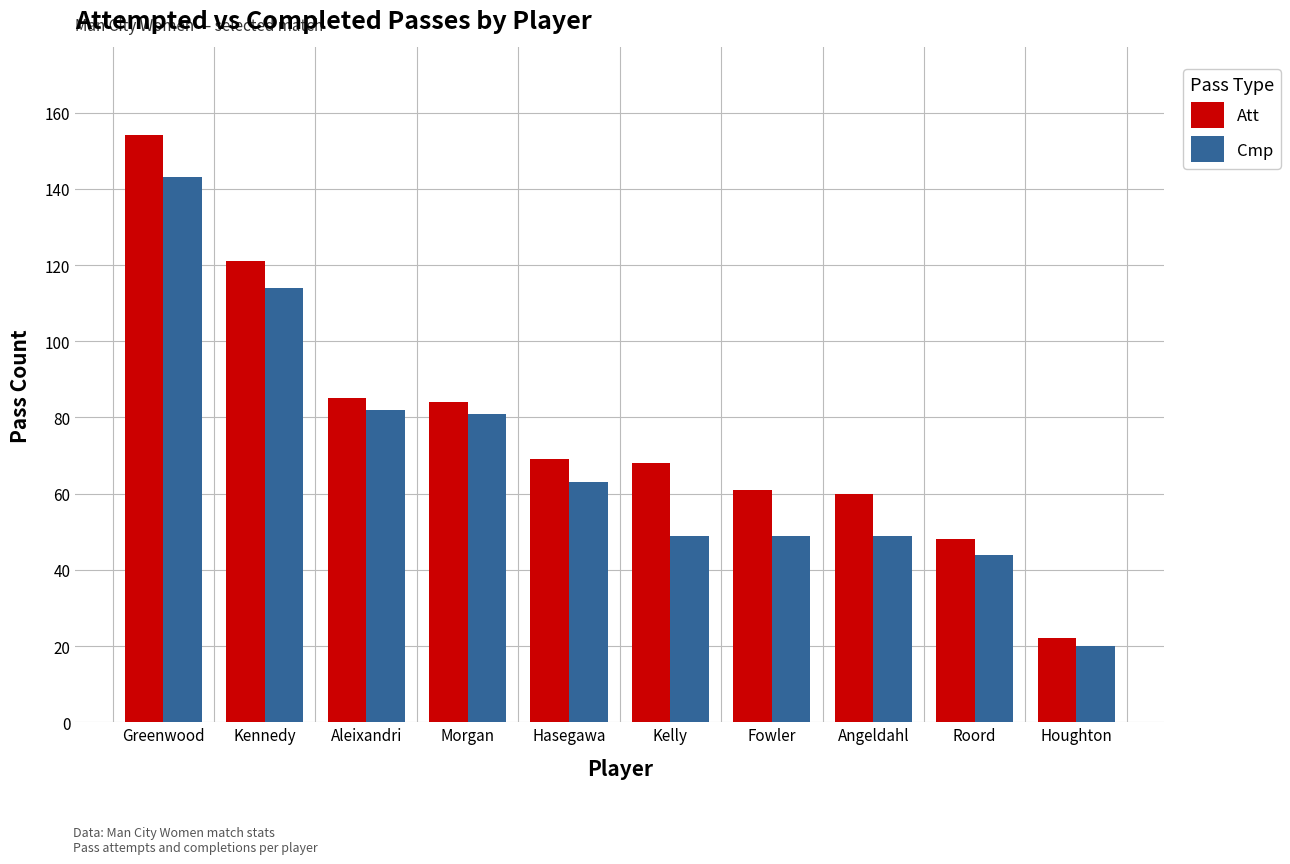

What is the sum of the Cmp values at Morgan and Kelly?

130